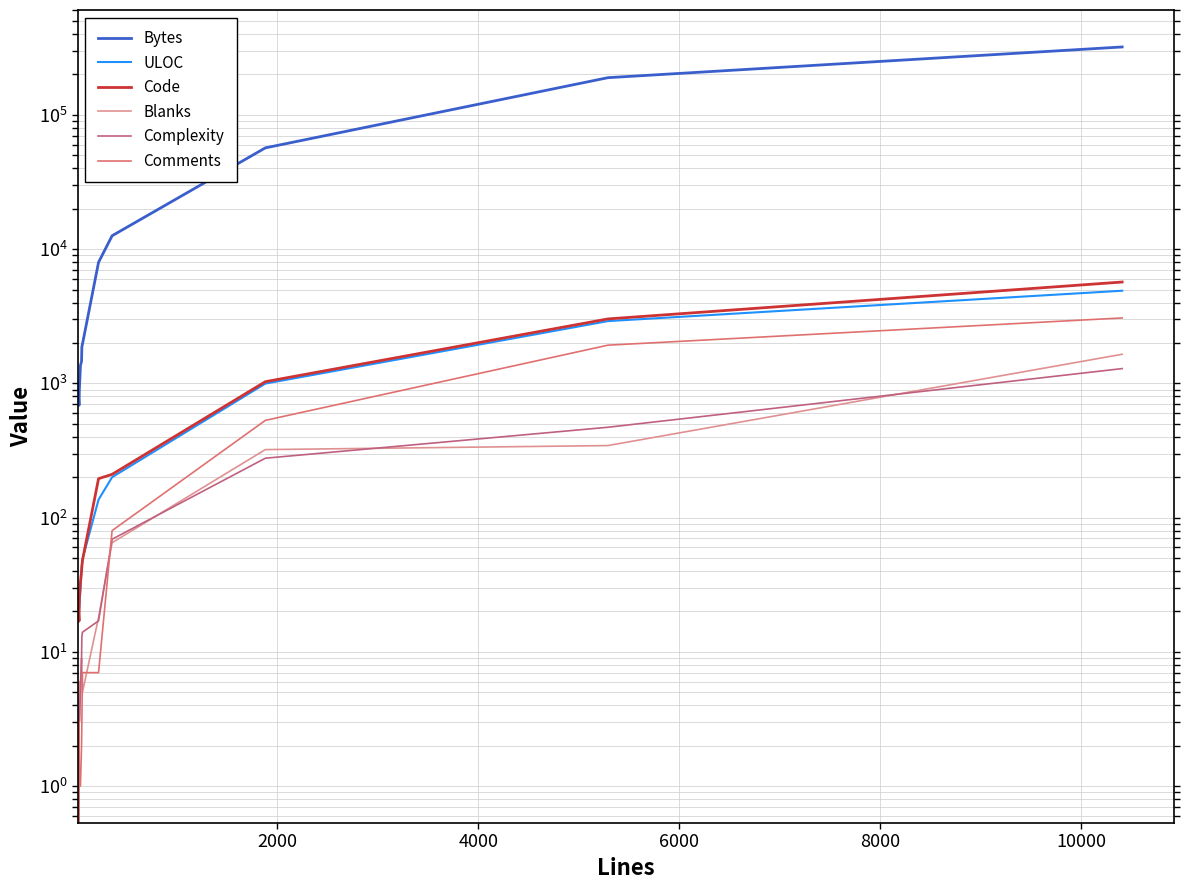

How many data points in ULOC are less than 44?

6